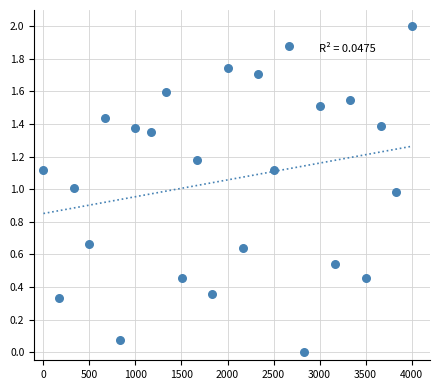

What is the range of Y values (max minus min)?

2.0